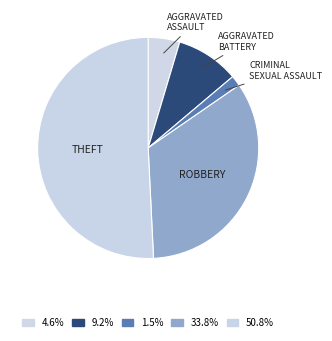

Count the number of slices in the pie.

5